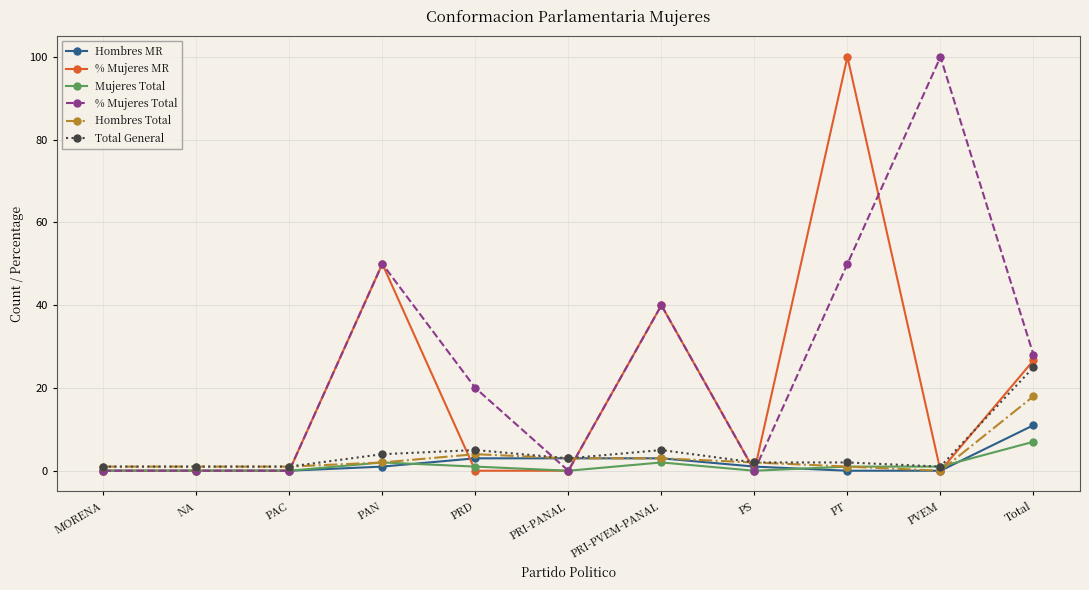

Between PRD and PRI-PANAL, which series saw the biggest shift?

% Mujeres Total